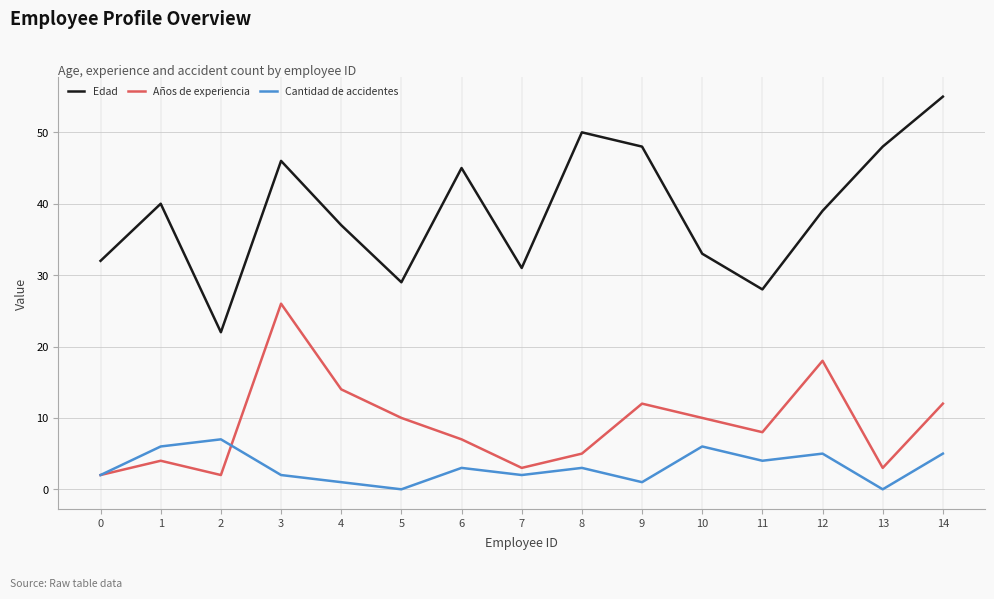

What is the average value of the Cantidad de accidentes series?

3